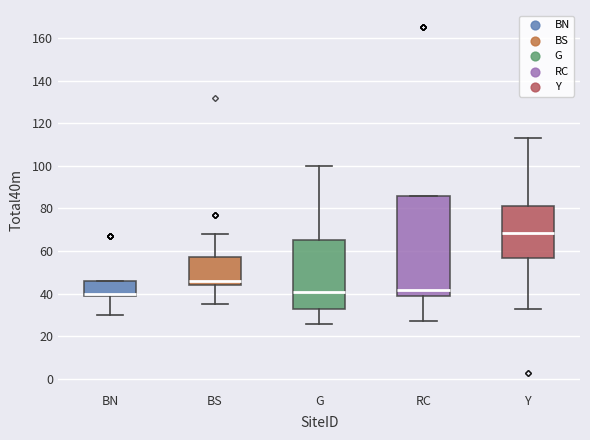

Comparing the boxes themselves (not the whiskers), which one is the tallest?

RC